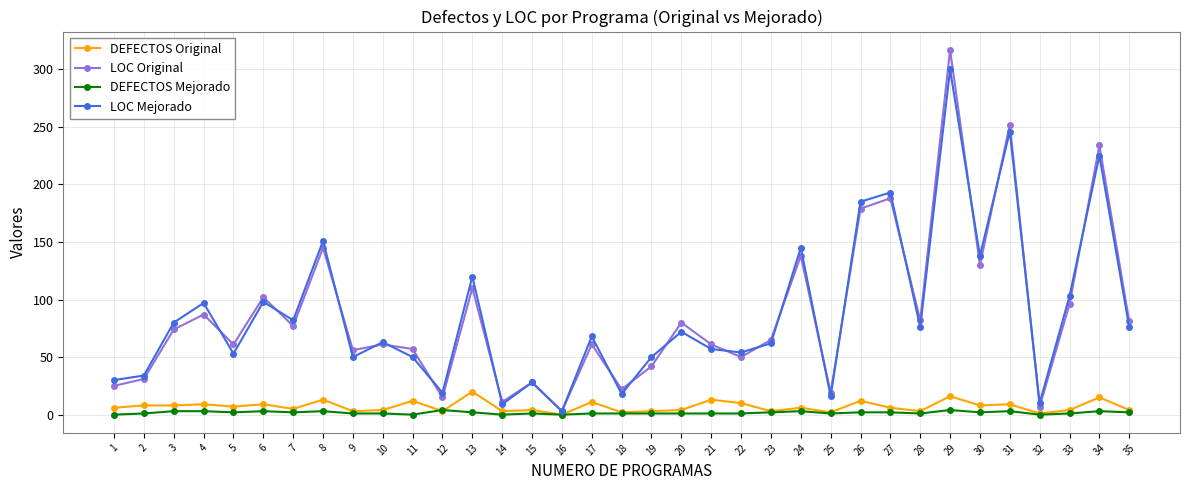

True or false: DEFECTOS Original has a value of 12 at 26.

True